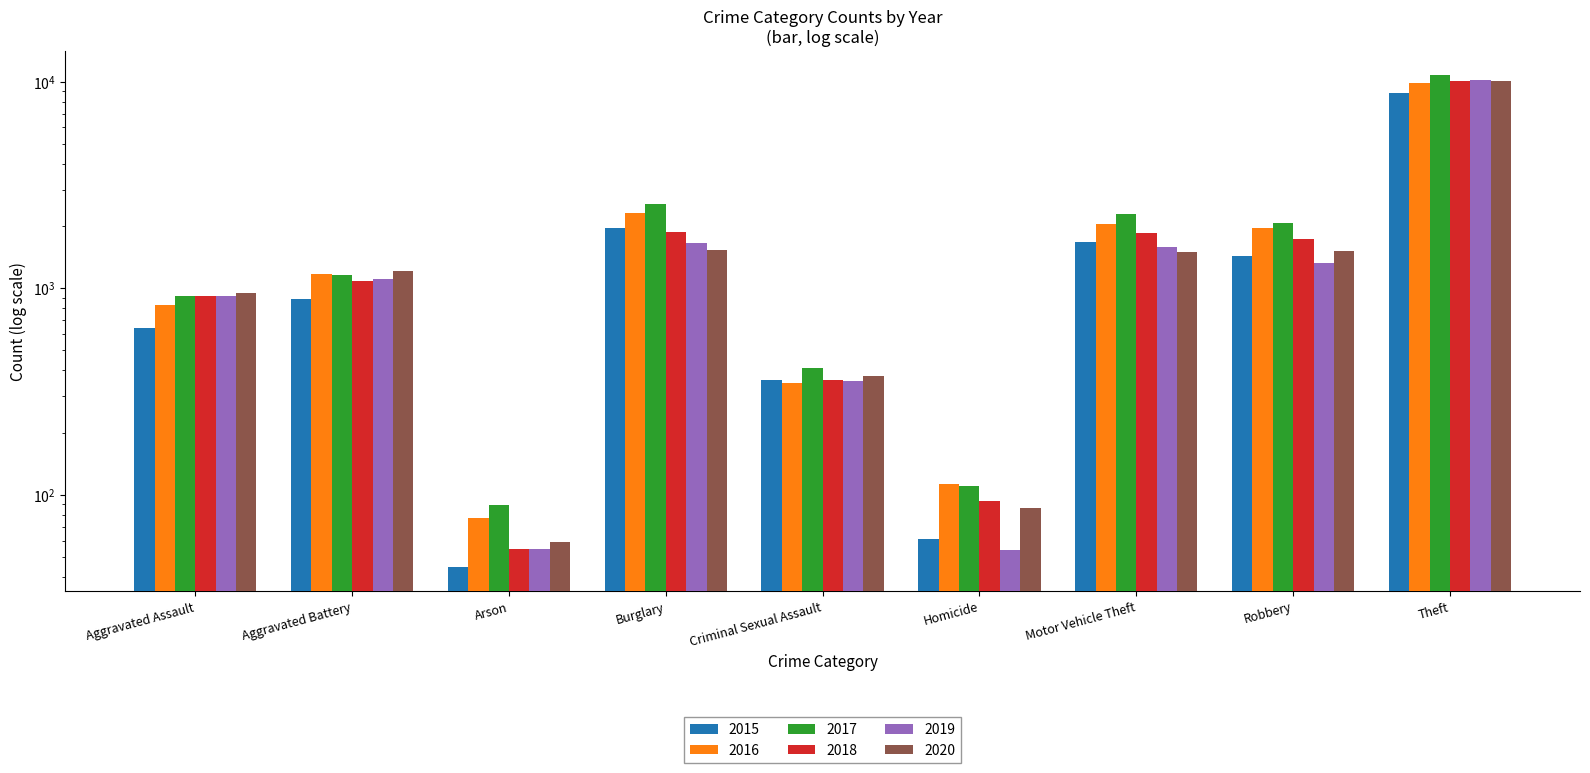

Reading left to right, list all the values displayed in this chart.

2015: Aggravated Assault=643	Aggravated Battery=886	Arson=45	Burglary=1965	Criminal Sexual Assault=359	Homicide=61	Motor Vehicle Theft=1673	Robbery=1429	Theft=8769
2016: Aggravated Assault=833	Aggravated Battery=1178	Arson=77	Burglary=2313	Criminal Sexual Assault=347	Homicide=113	Motor Vehicle Theft=2041	Robbery=1964	Theft=9835
2017: Aggravated Assault=913	Aggravated Battery=1153	Arson=89	Burglary=2549	Criminal Sexual Assault=412	Homicide=111	Motor Vehicle Theft=2289	Robbery=2060	Theft=10705
2018: Aggravated Assault=916	Aggravated Battery=1079	Arson=55	Burglary=1874	Criminal Sexual Assault=359	Homicide=93	Motor Vehicle Theft=1860	Robbery=1734	Theft=10099
2019: Aggravated Assault=921	Aggravated Battery=1110	Arson=55	Burglary=1649	Criminal Sexual Assault=354	Homicide=54	Motor Vehicle Theft=1578	Robbery=1319	Theft=10137
2020: Aggravated Assault=947	Aggravated Battery=1217	Arson=59	Burglary=1528	Criminal Sexual Assault=376	Homicide=86	Motor Vehicle Theft=1504	Robbery=1518	Theft=10032